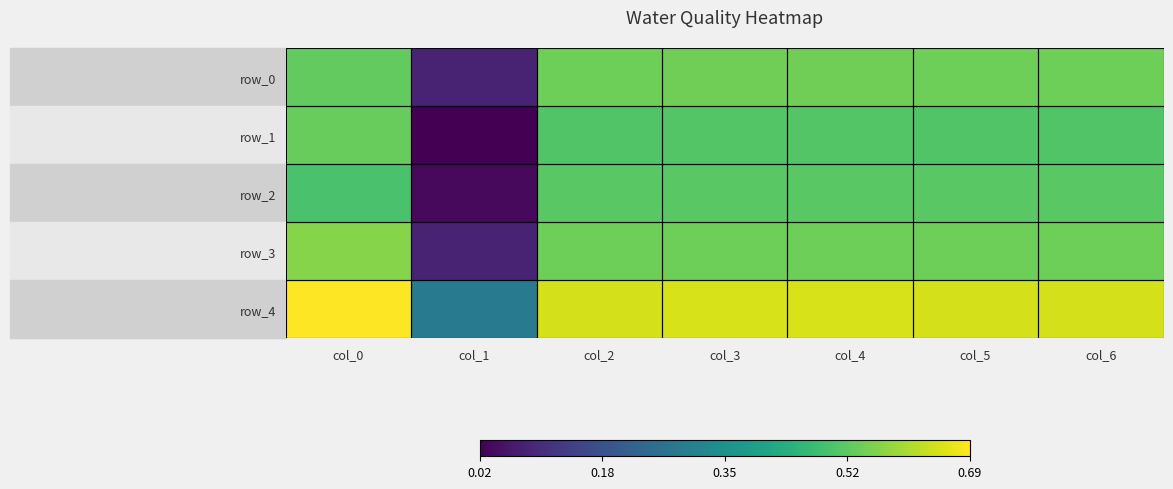

Which series has the largest total across all categories?

row_4